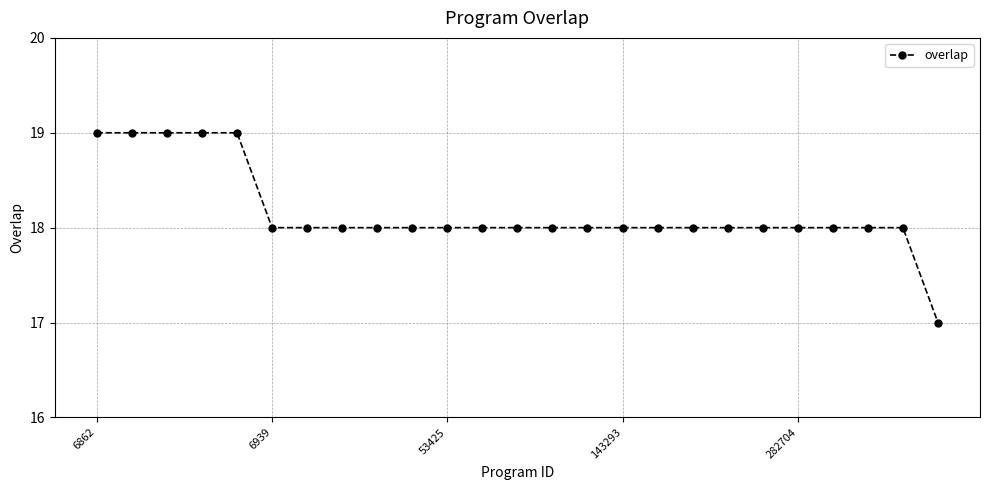

What is the greatest value displayed?

19